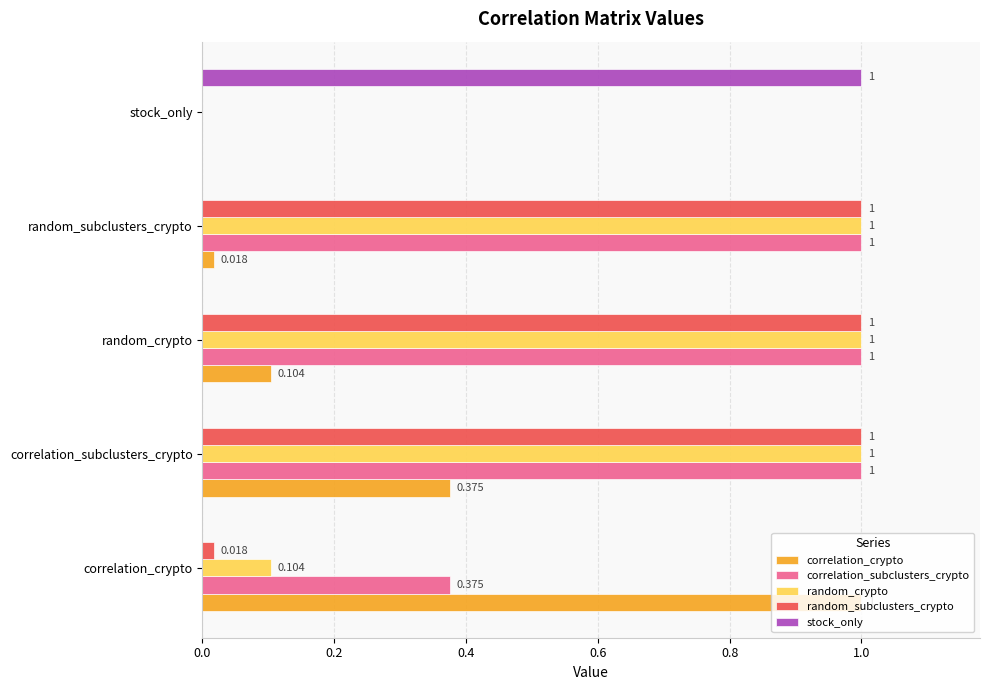

At which label is correlation_subclusters_crypto closest to 0?

stock_only